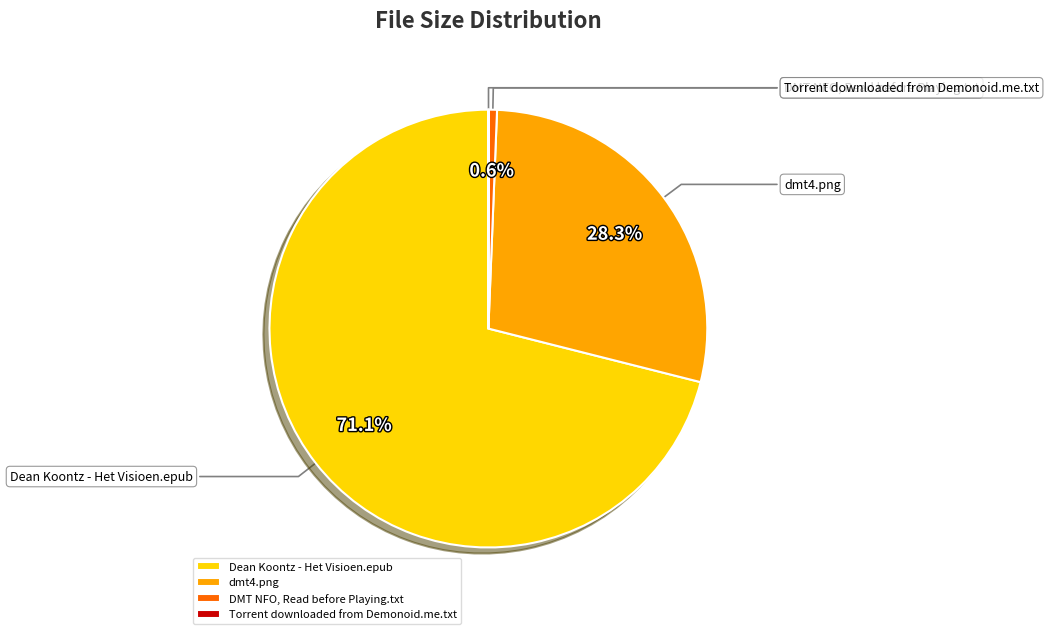

What is the ratio of the value at dmt4.png to the value at DMT NFO, Read before Playing.txt?

46.1